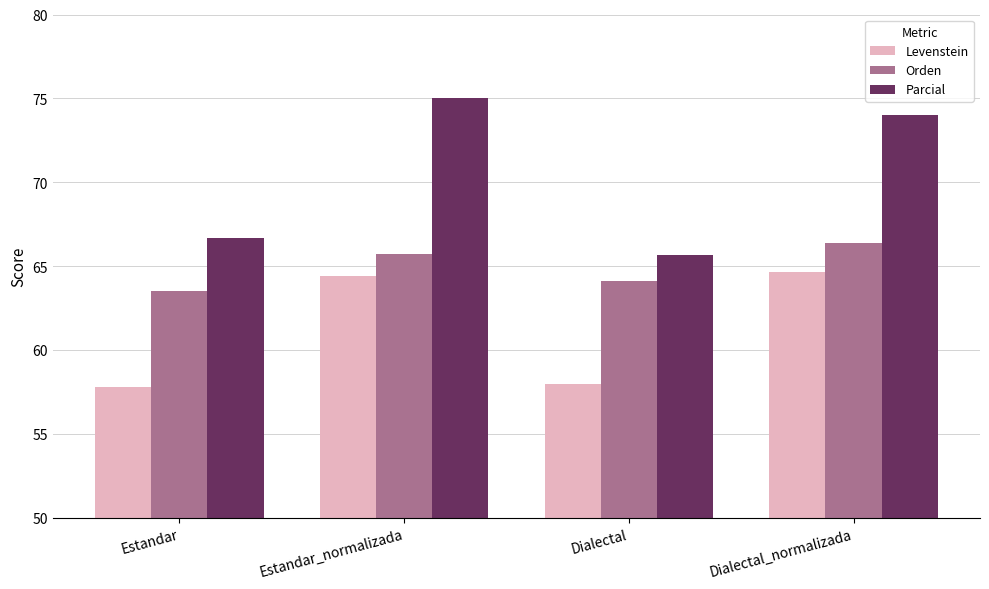

Reading left to right, extract all data points from this chart.

Levenstein: Estandar=57.8	Estandar_normalizada=64.4	Dialectal=57.9	Dialectal_normalizada=64.7
Orden: Estandar=63.5	Estandar_normalizada=65.7	Dialectal=64.1	Dialectal_normalizada=66.3
Parcial: Estandar=66.7	Estandar_normalizada=75.0	Dialectal=65.7	Dialectal_normalizada=74.0